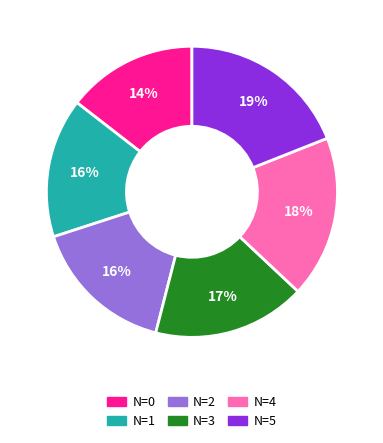

Do N=3 and N=2 together represent more than half of the pie?

No